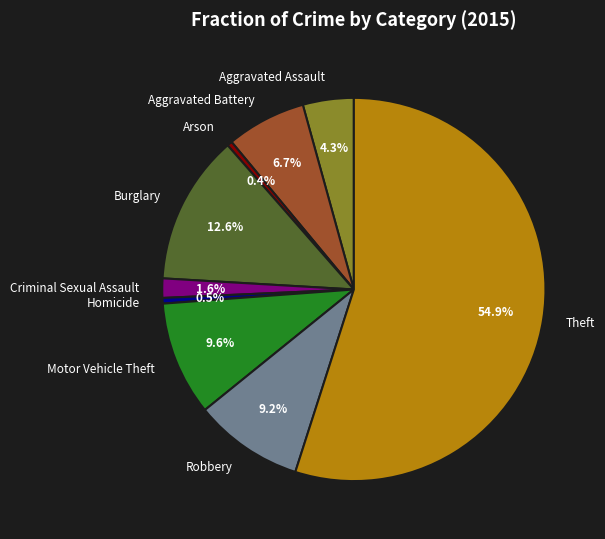

How much of the chart is everything except Burglary?

87.4%